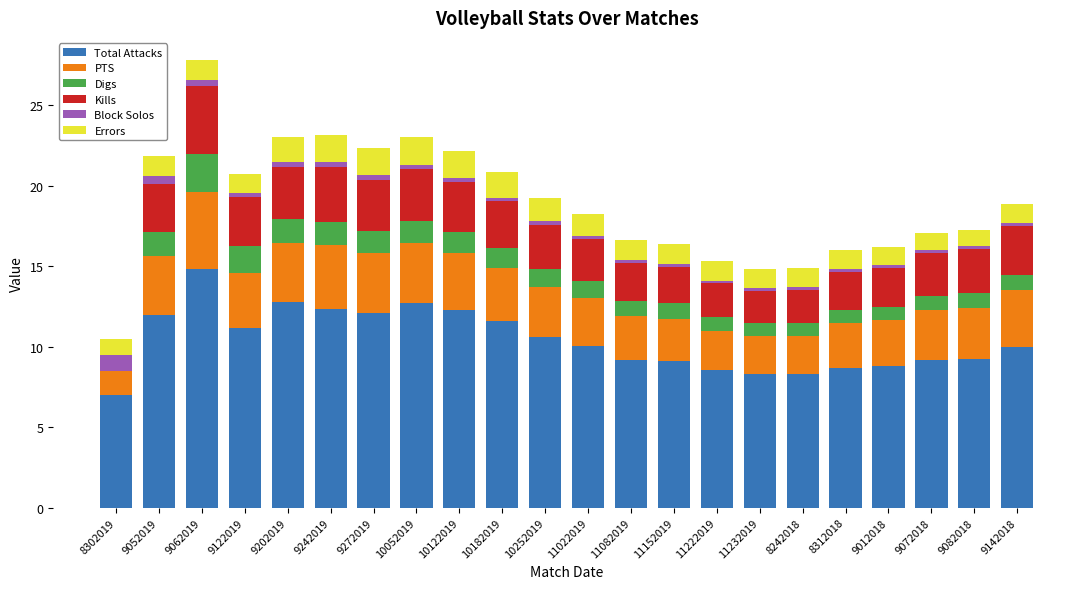

At which label does Total Attacks reach its peak?

9062019